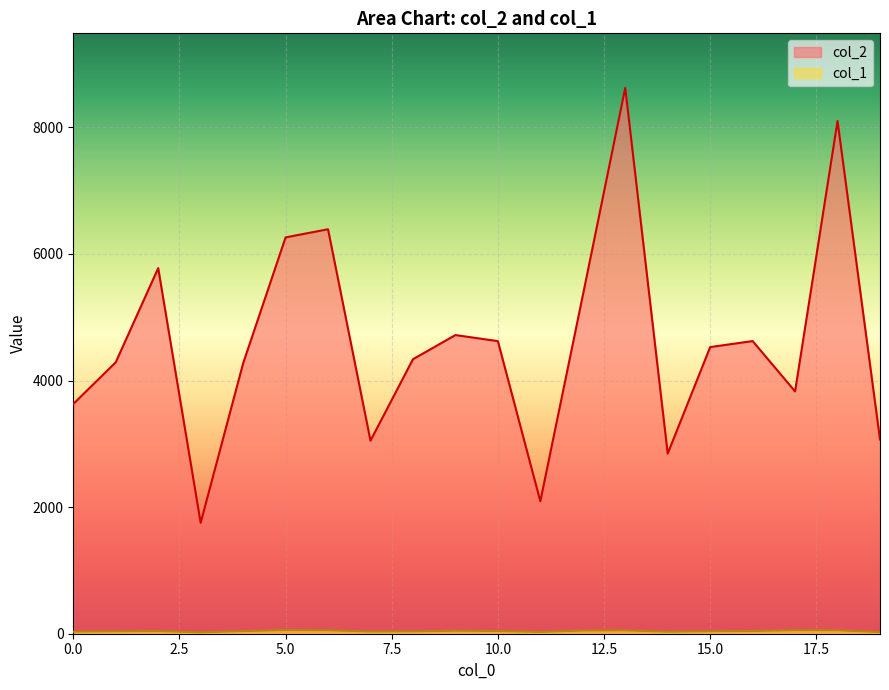

At 9, list the series in order from largest to smallest.

col_2, col_1